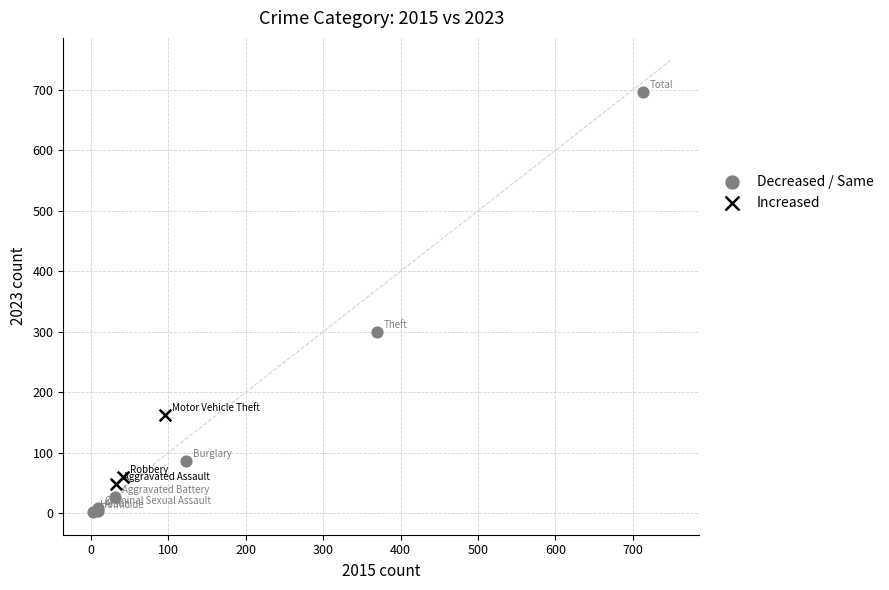

Which series has the largest Y range (max minus min)?

Decreased / Same